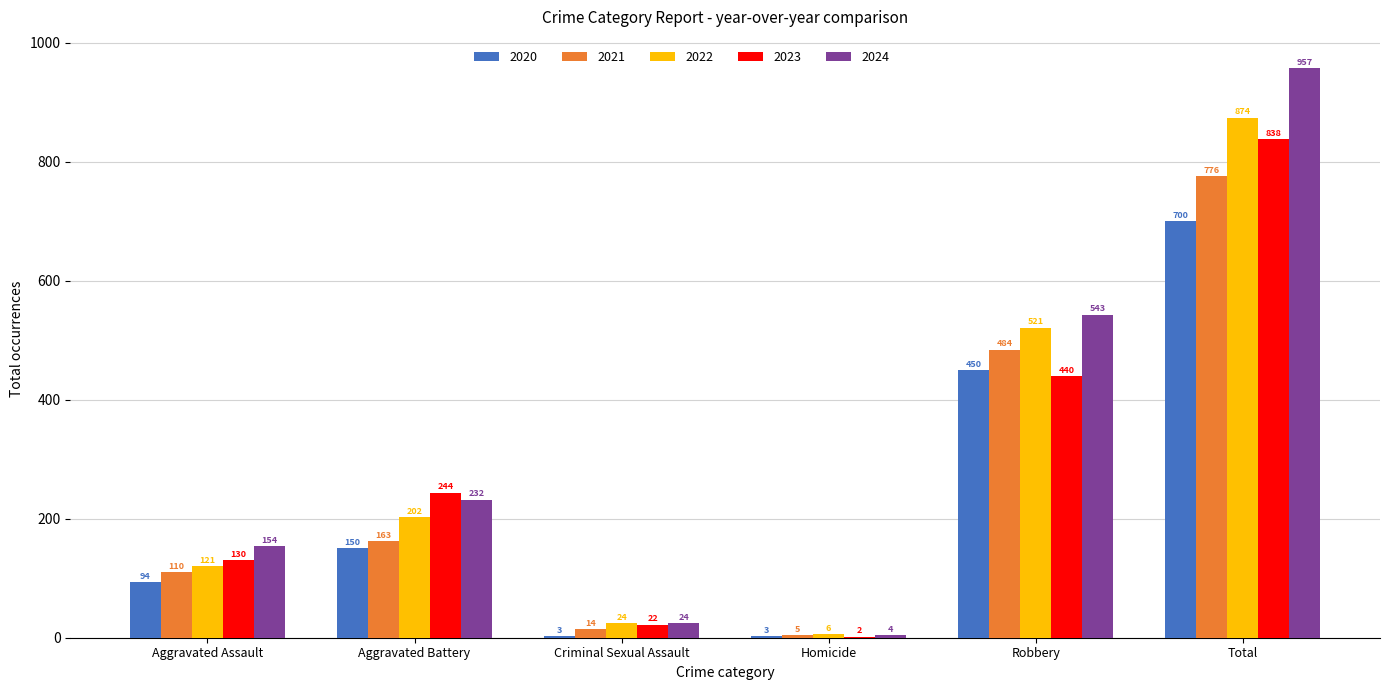

Is it true that 2023 equals 616 at Robbery?

False